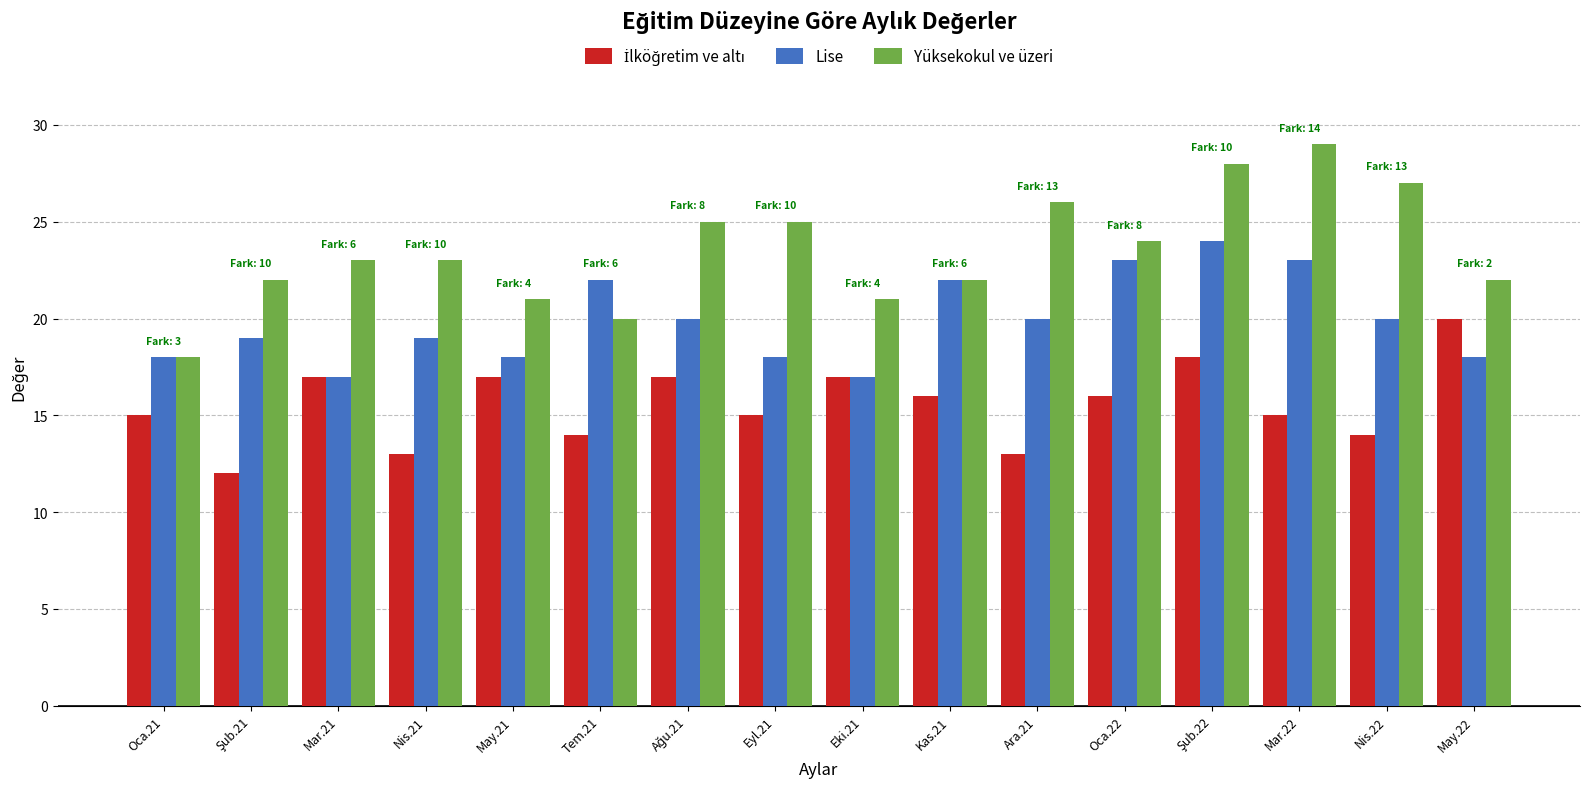

Which series has the largest total across all categories?

Yüksekokul ve üzeri